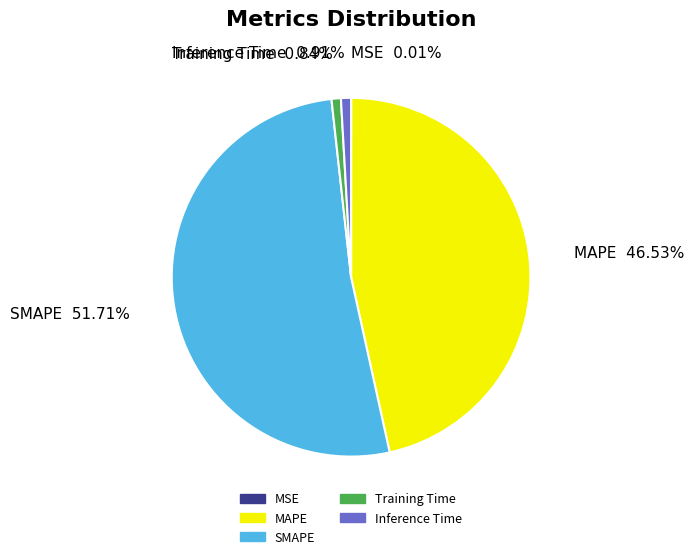

To the nearest percent, what is the difference between the largest and smallest slice percentages?

52%